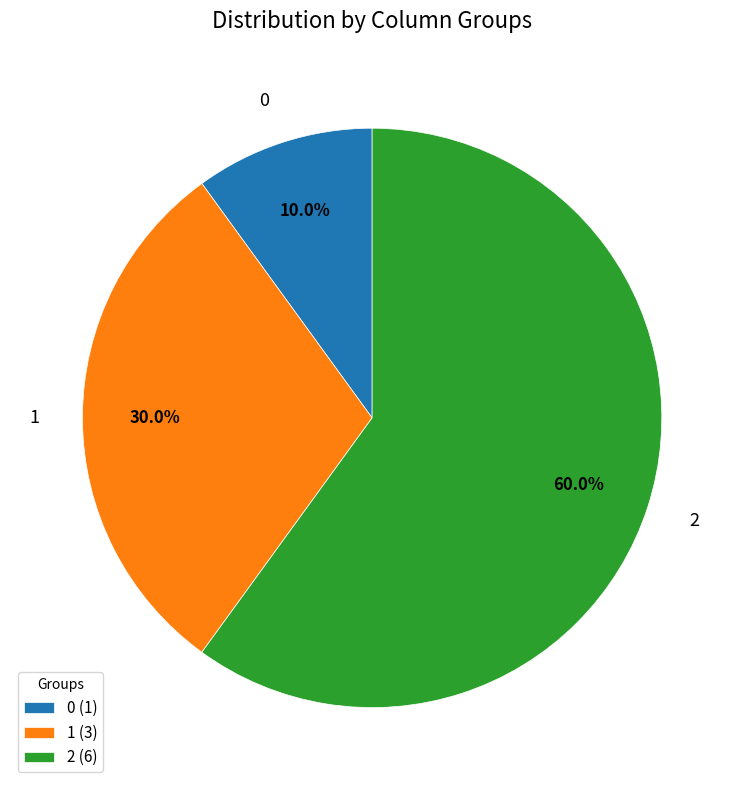

To the nearest percent, what is the difference between the largest and smallest slice percentages?

50%